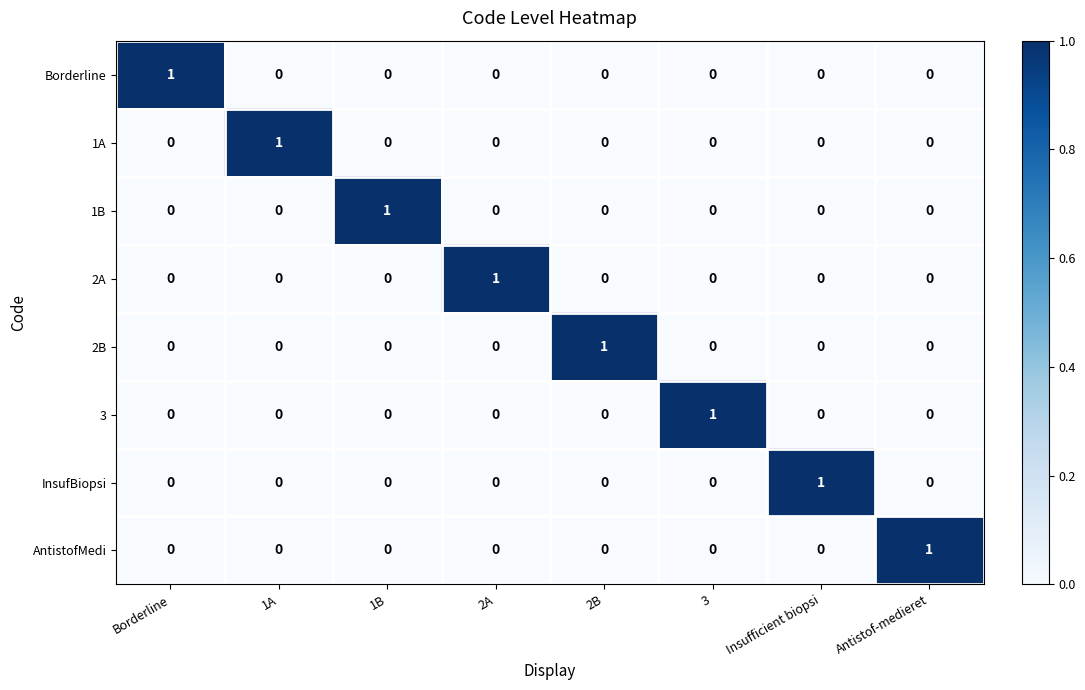

The 2B series shows 1 at 1B. True or false?

False